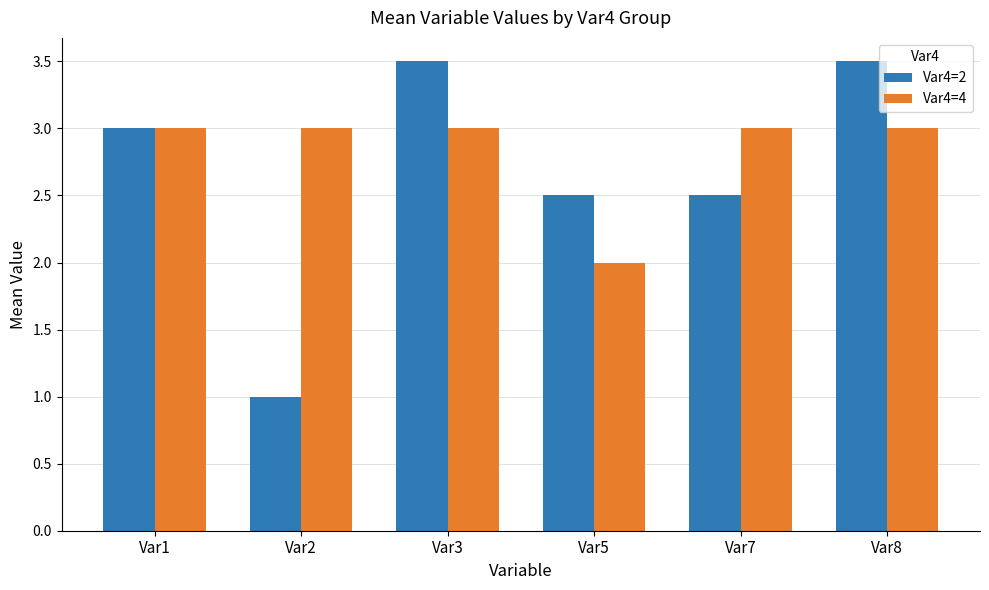

How many distinct data groups are displayed?

2